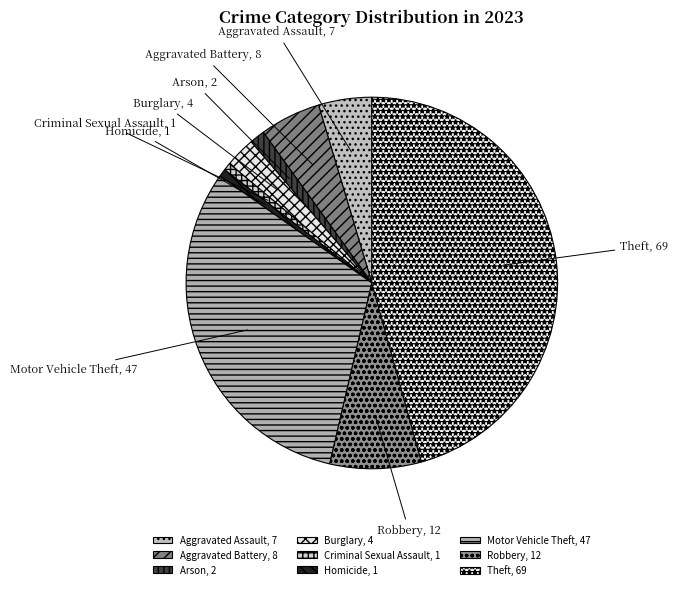

Does any single category account for the majority?

No